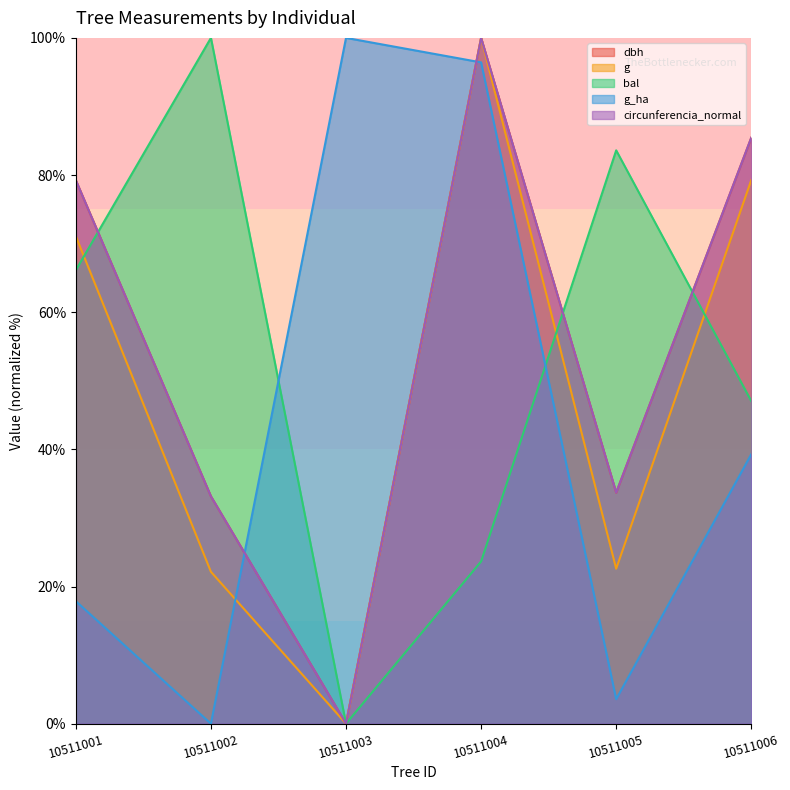

At how many categories does at least one series exceed 59?

6